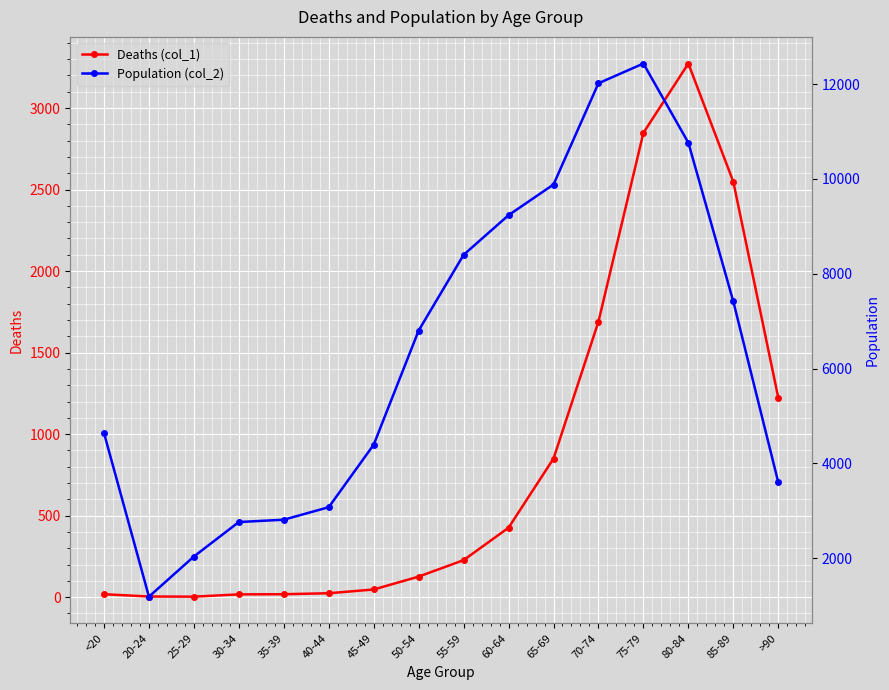

What value does the Deaths (col_1) series have at 45-49, to the nearest 10?

50